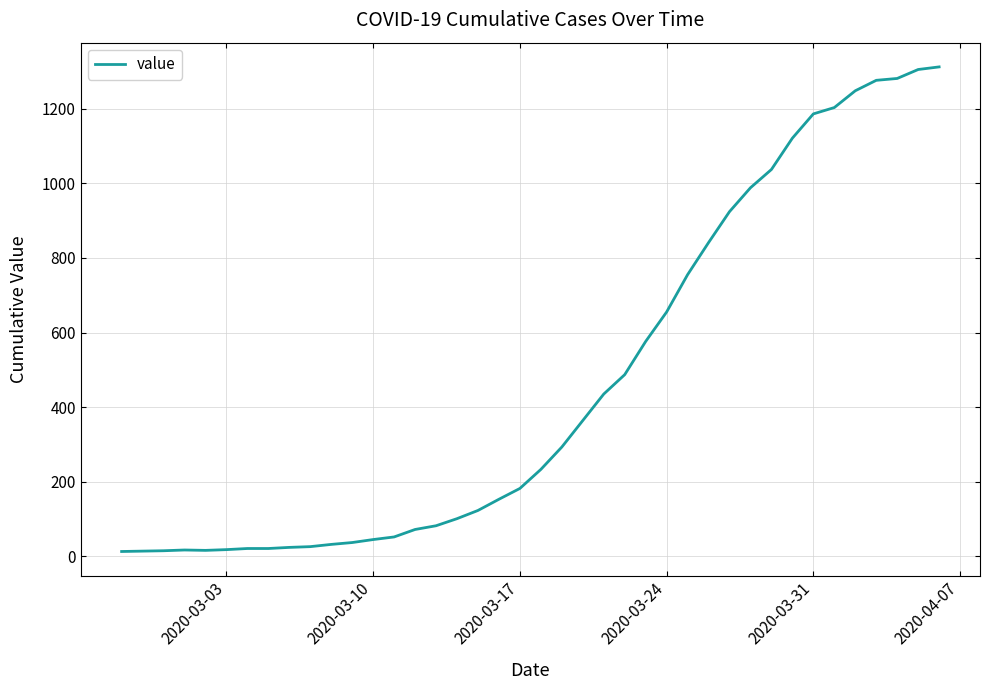

What is the difference between the maximum and minimum values?

1299